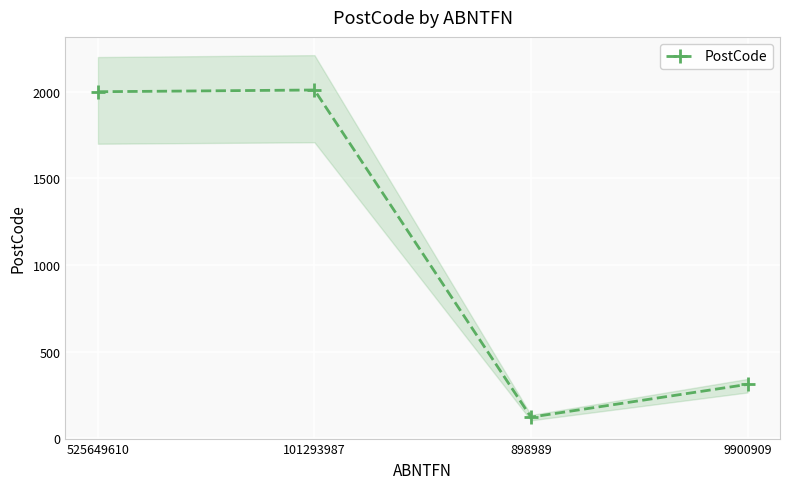

List the labels in order of value, largest first.

101293987, 525649610, 9900909, 898989